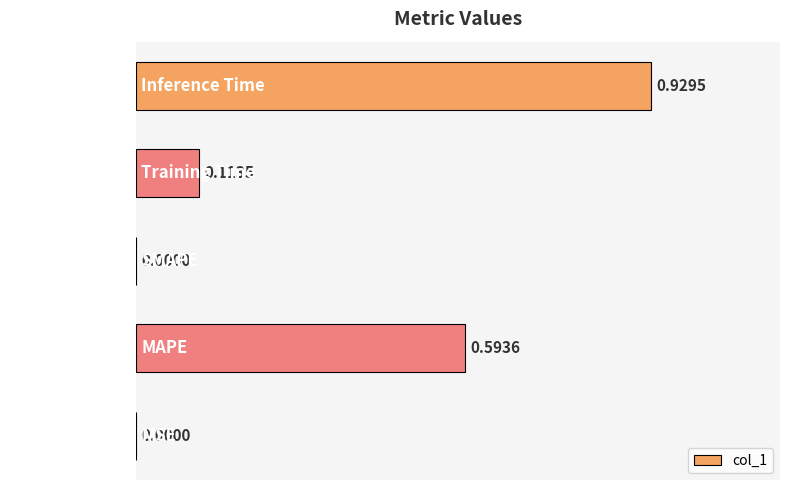

What is the sum of all values?

1.6